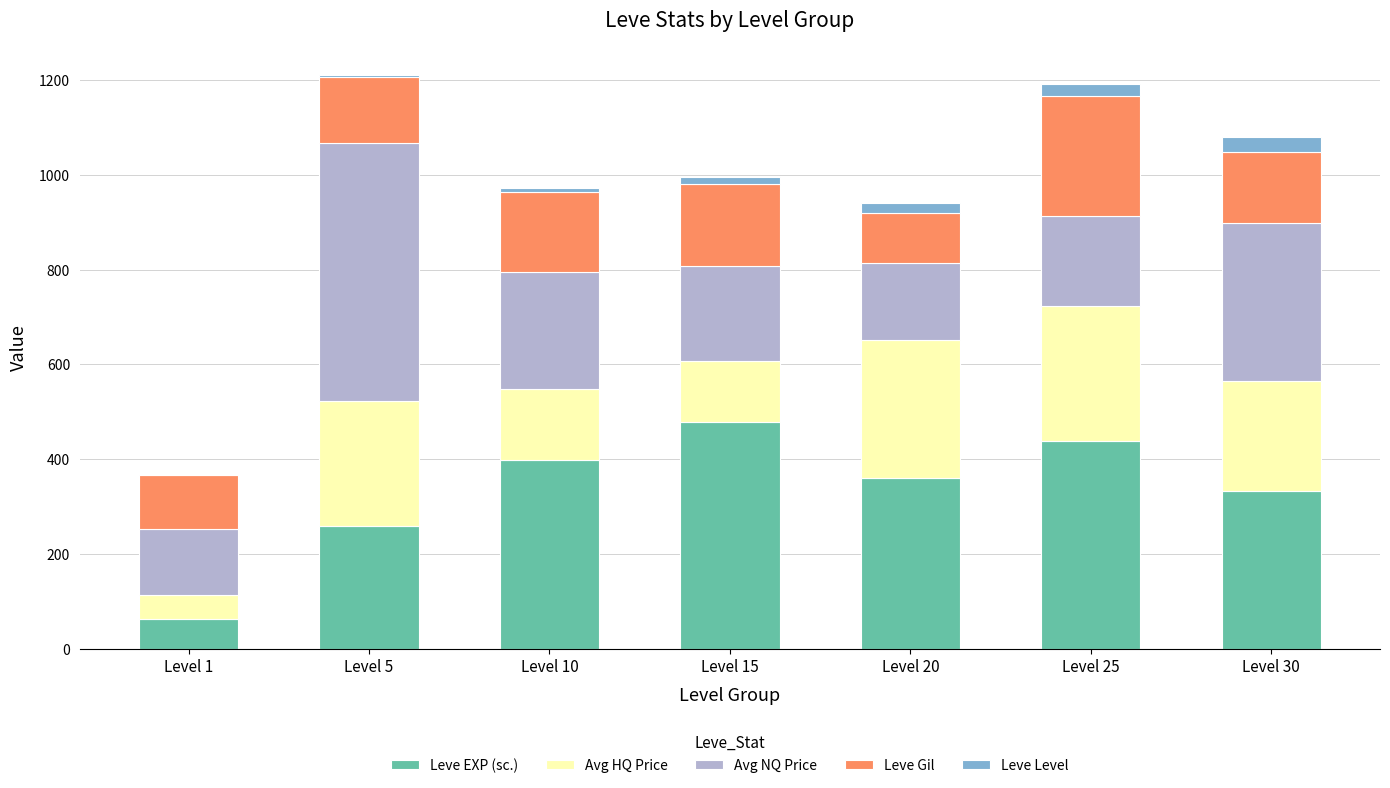

How many data points does each series have?

7